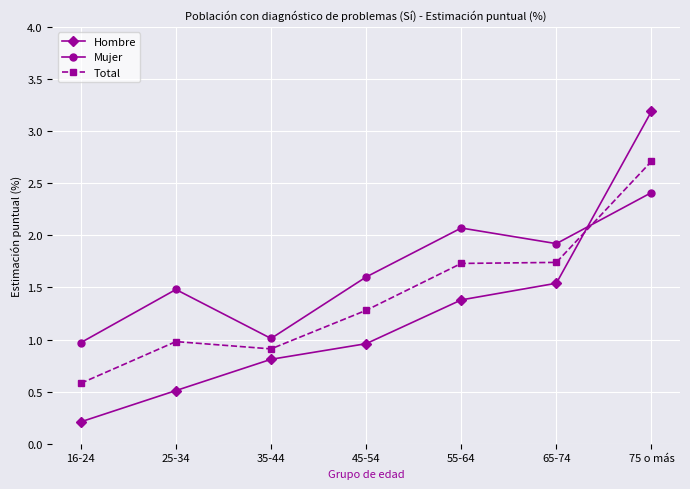

At which label does Mujer first exceed 1?

25-34